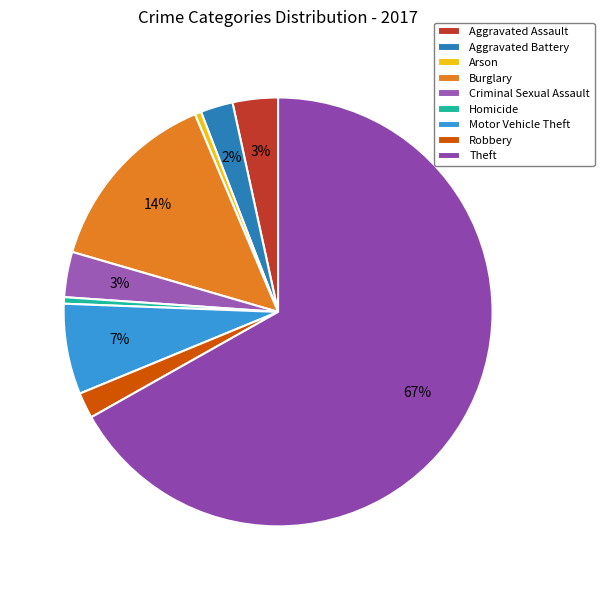

The Burglary slice represents 22% of the pie. True or false?

False